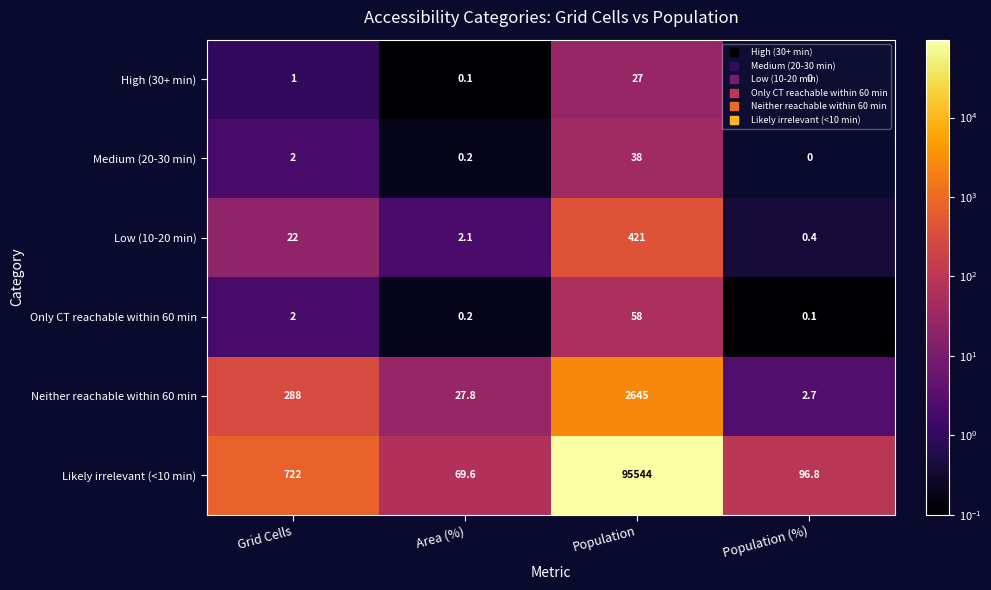

Is it true that High (30+ min) equals 0.0 at Population (%)?

True